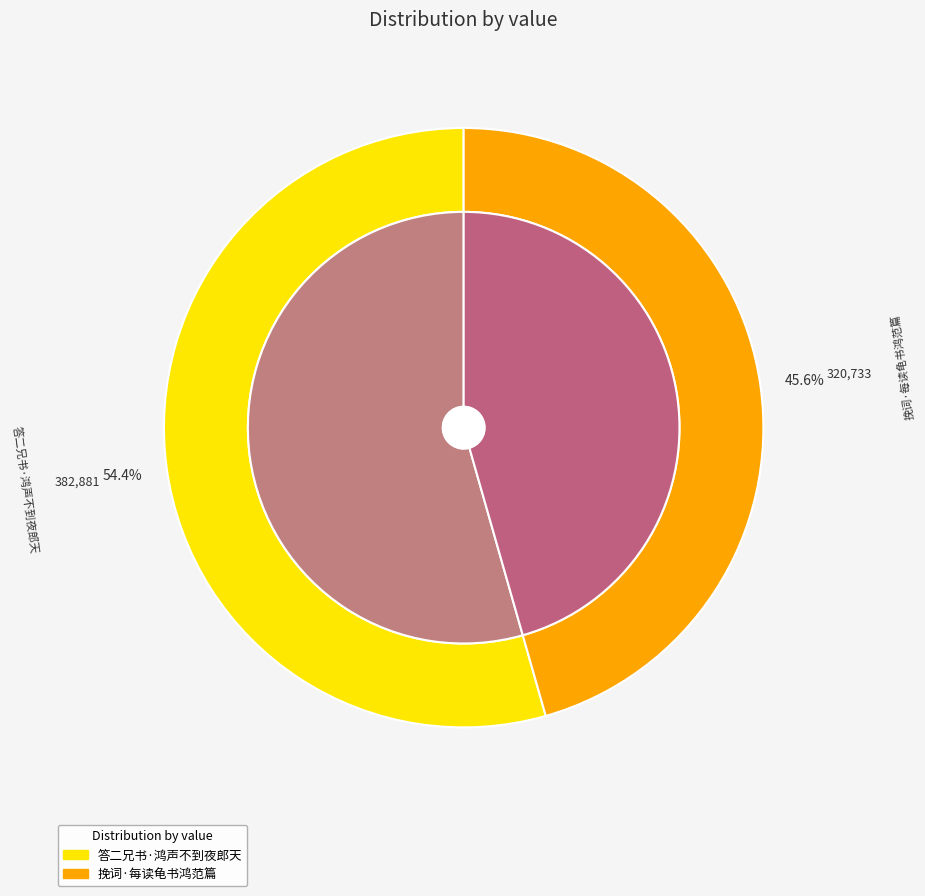

To the nearest percent, what is the combined percentage of 答二兄书·鸿声不到夜郎天 and 挽词·每读龟书鸿范篇?

100%